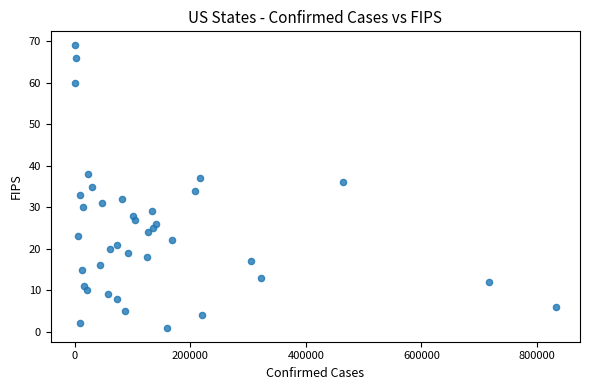

What is the range of X values (max minus min)?

832713